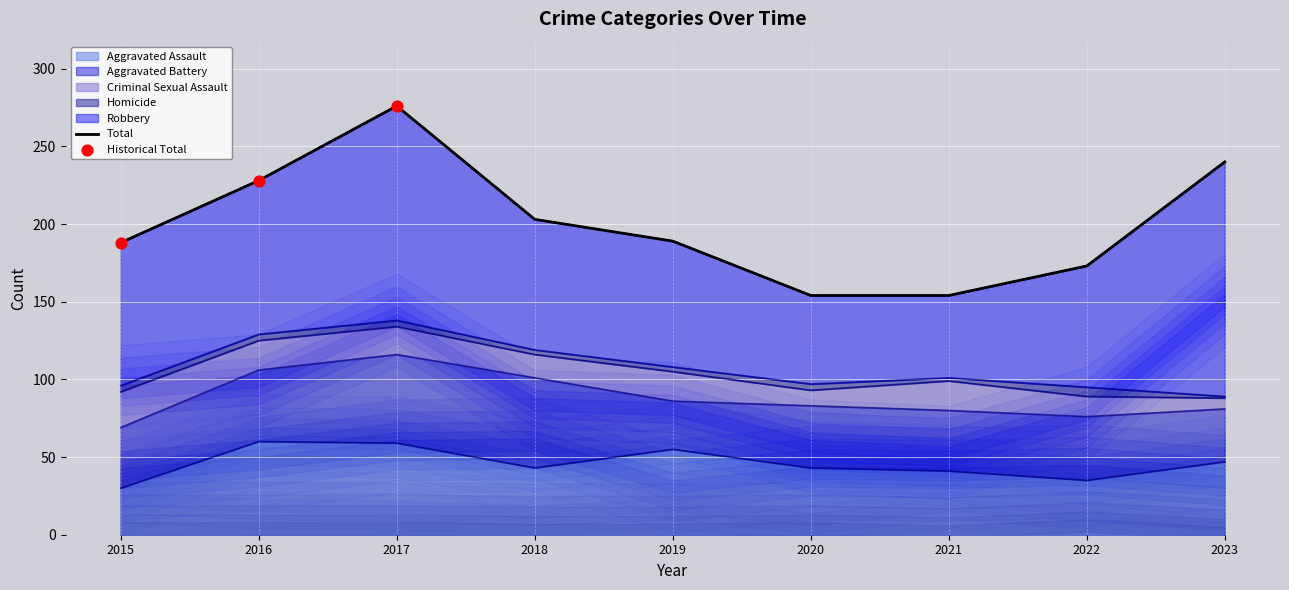

Which series has the largest total across all categories?

Robbery